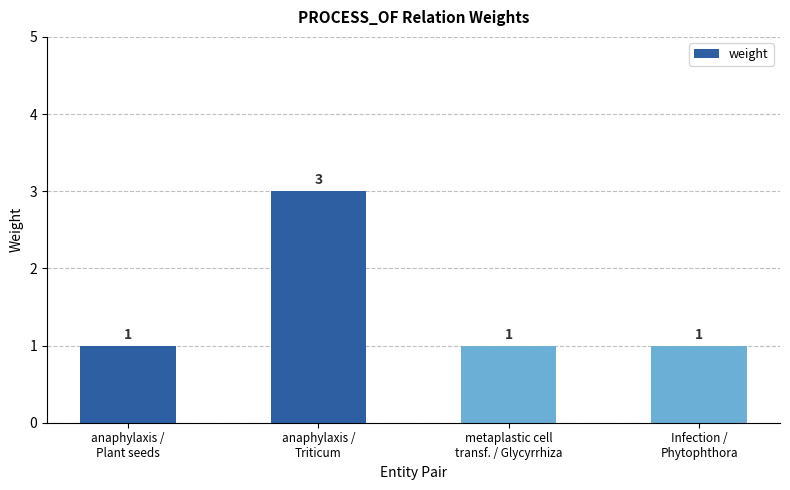

What is the maximum value shown in the chart?

3